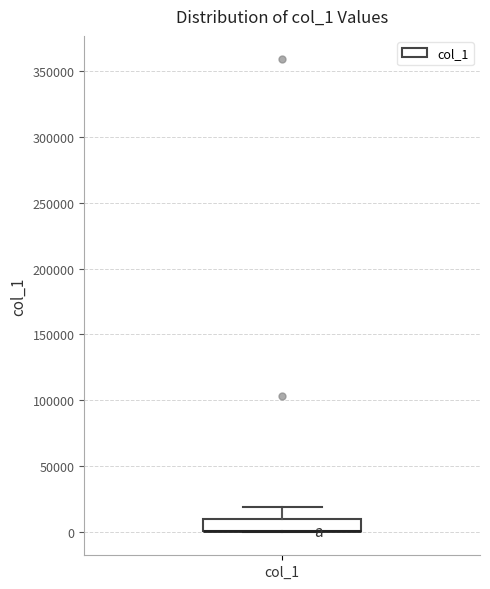

Where is the lower edge of the box for col_1 on the y-axis? The values are not printed on the chart, so give them approximately, as read against the axis.

0